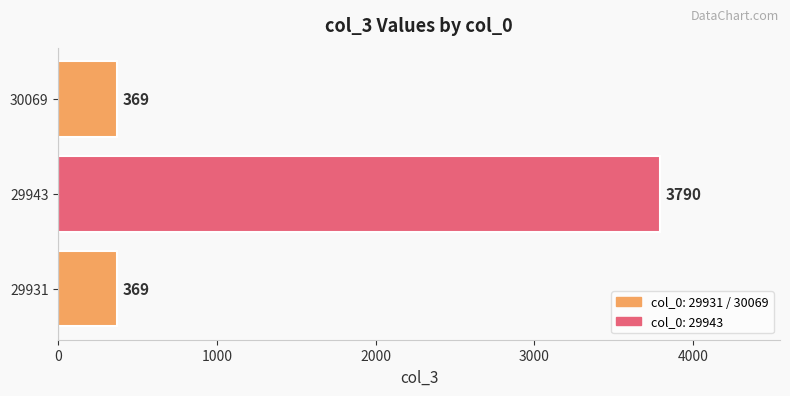

Does the chart contain stacked bars?

No